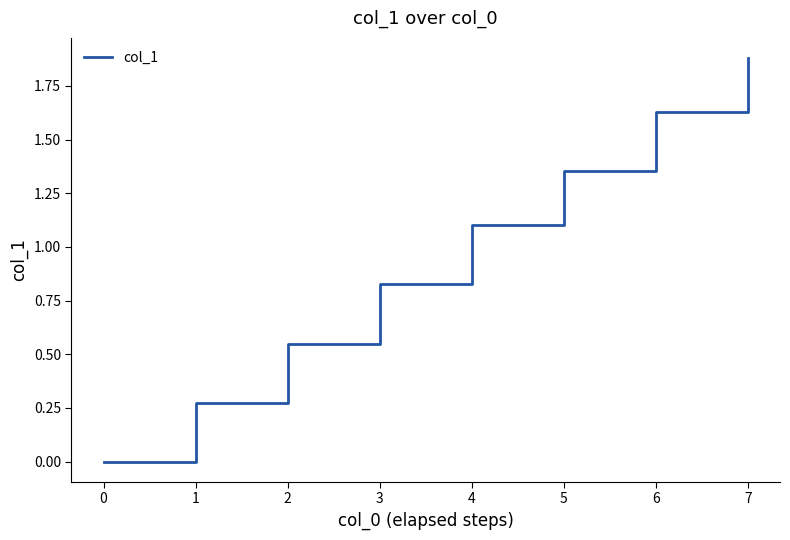

Does the chart have visible grid lines?

No